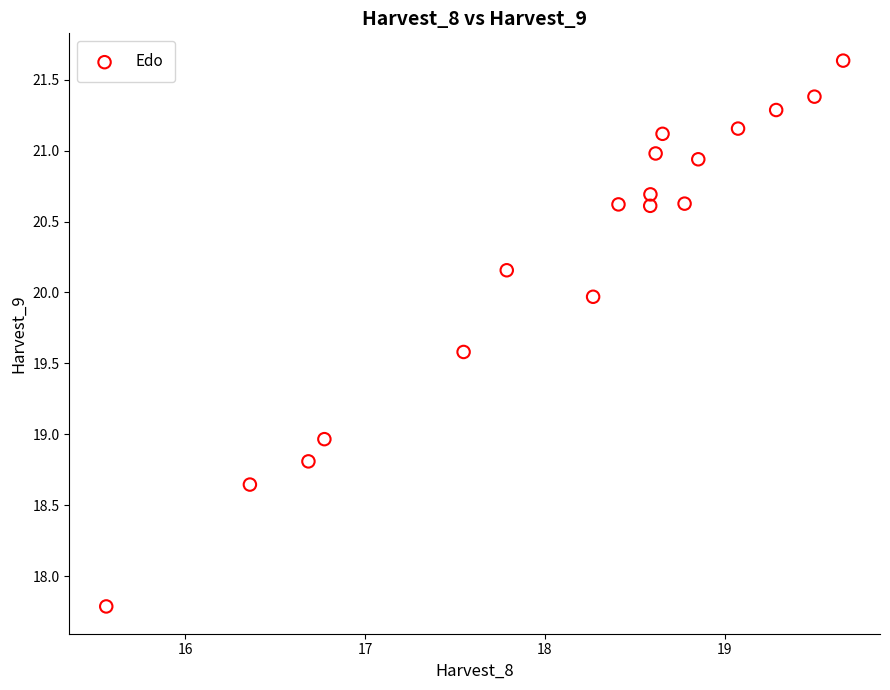

What is the range of X values (max minus min)?

4.1